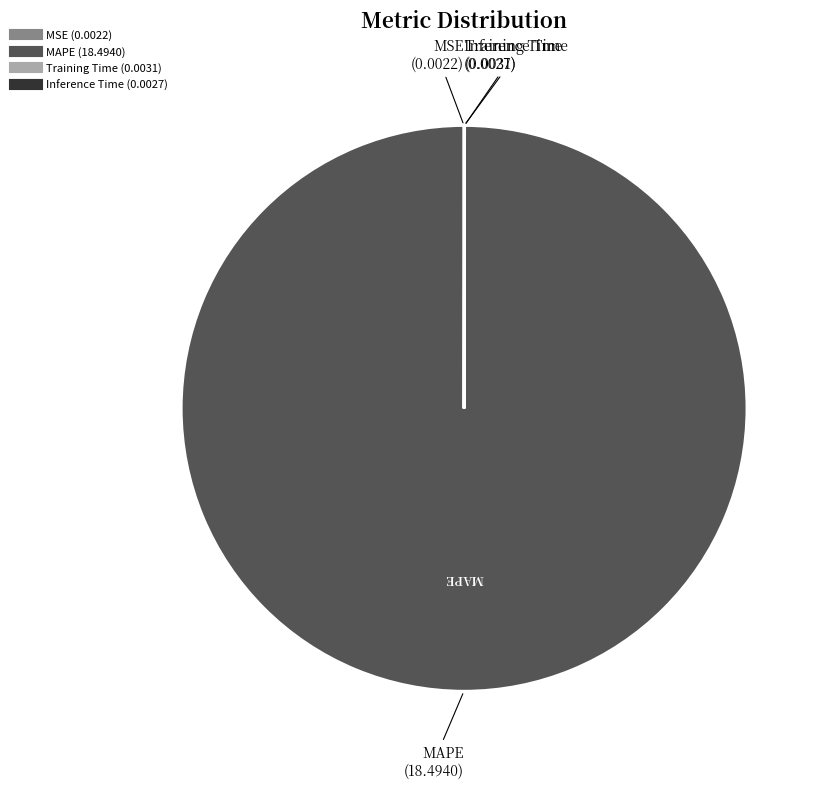

Is it true that MAPE is 100% of the pie?

True